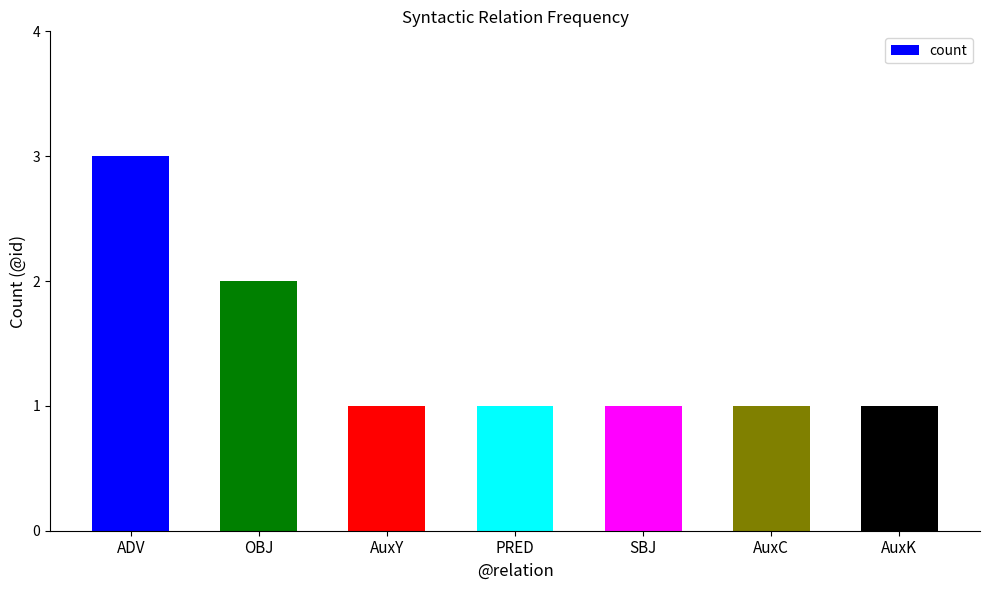

What is the difference between the maximum and minimum values?

2